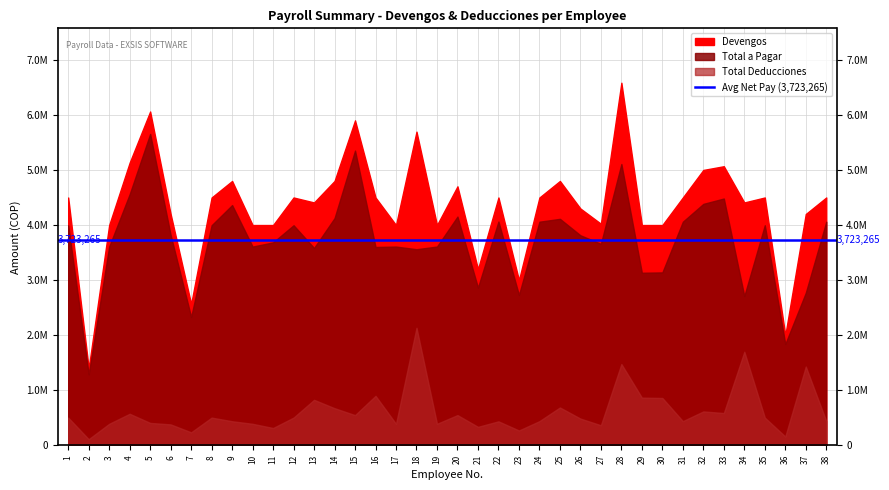

What is the value of the Sueldo Mes point at the 38th from the left?

4500000